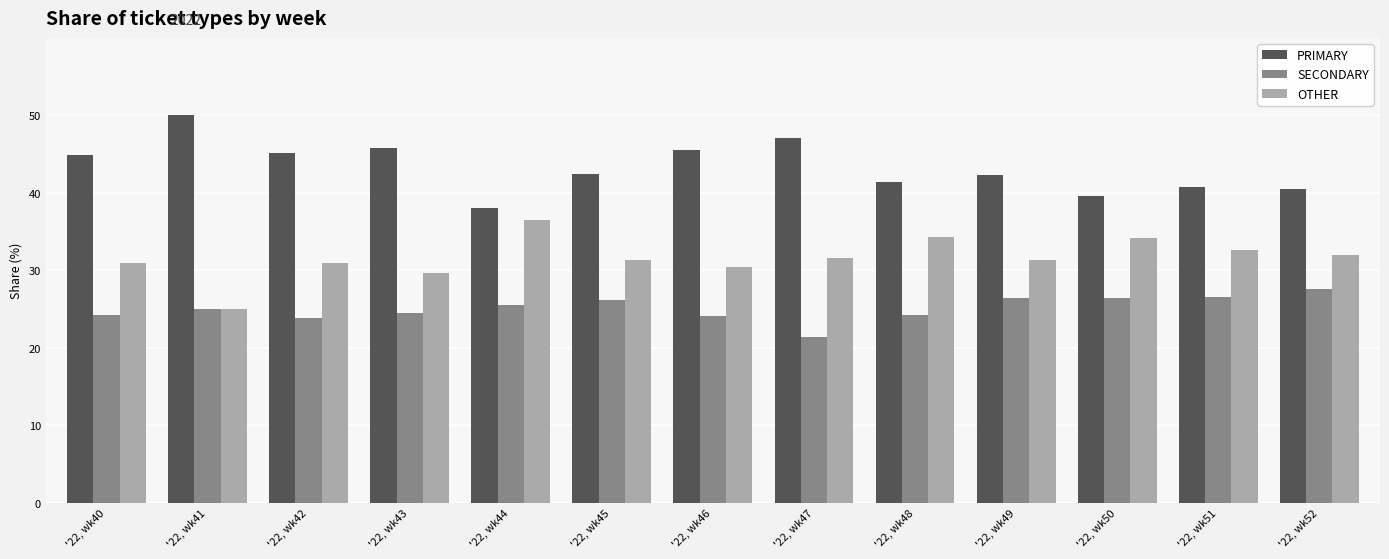

What are all the series names shown in the legend?

PRIMARY, SECONDARY, OTHER